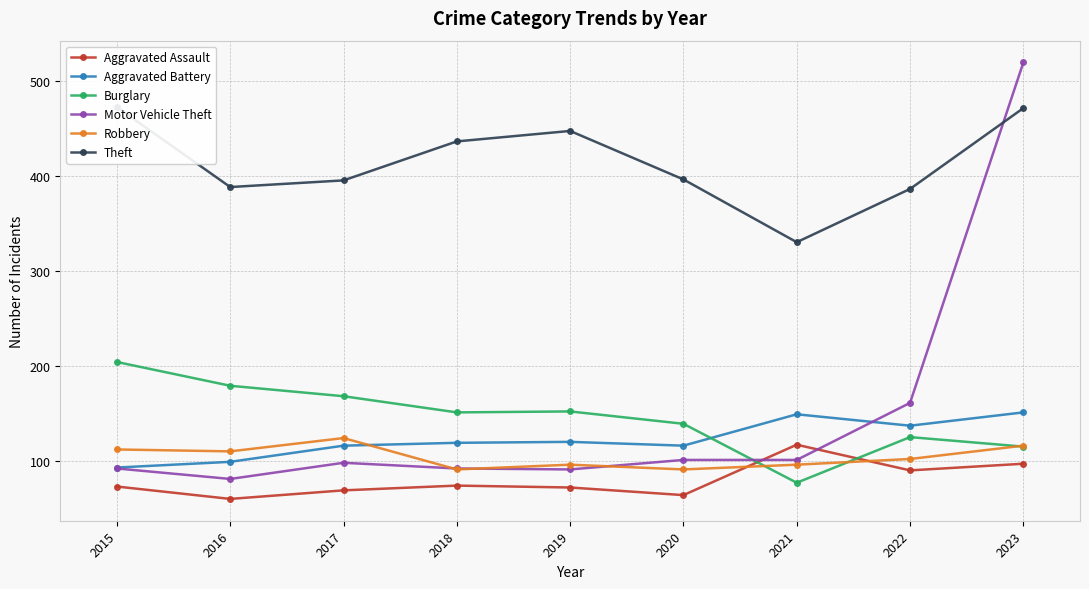

What is the difference between the second highest and minimum values in the Burglary series?

102